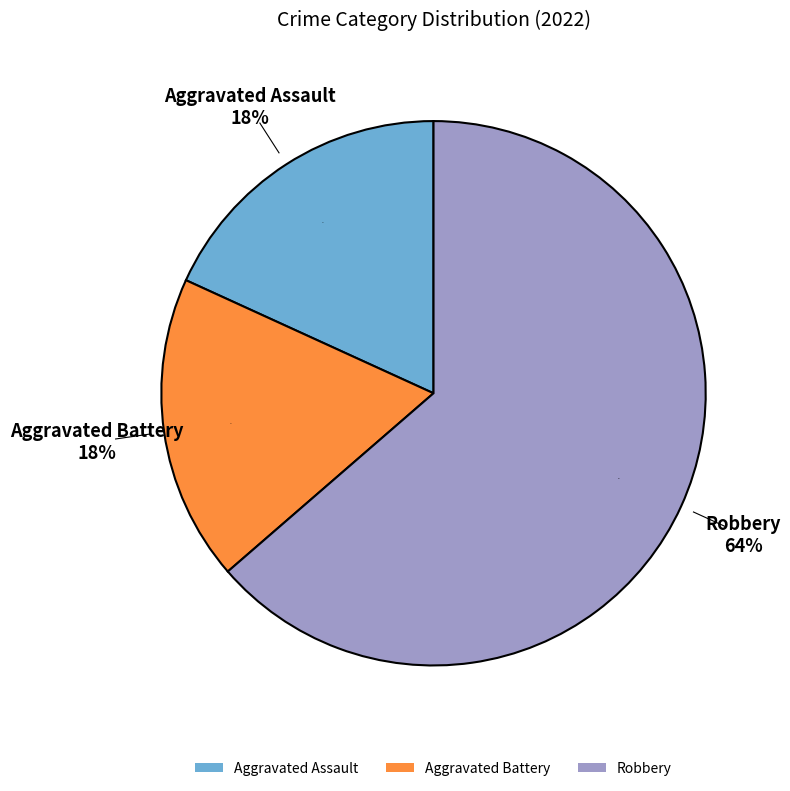

What percentage is the Aggravated Battery slice, to the nearest percent?

18%